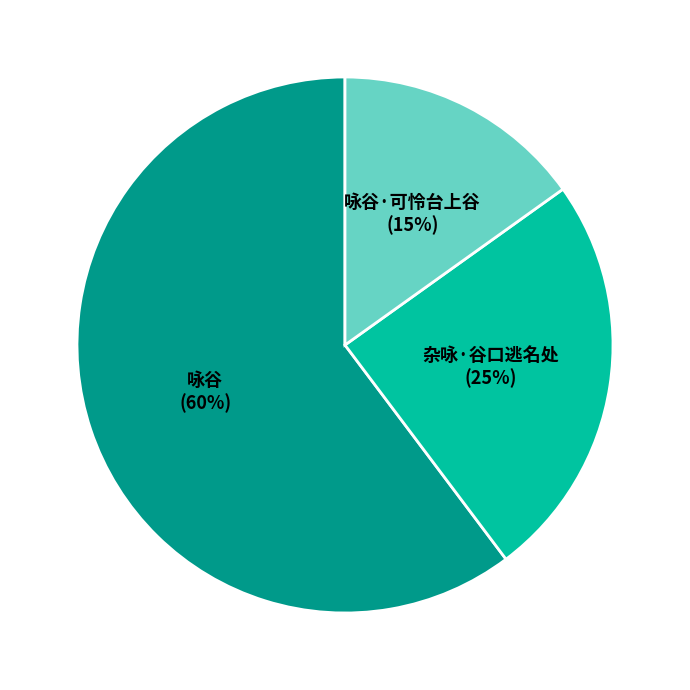

What is the ratio of the value at 咏谷 to the value at 杂咏·谷口逃名处?

2.4